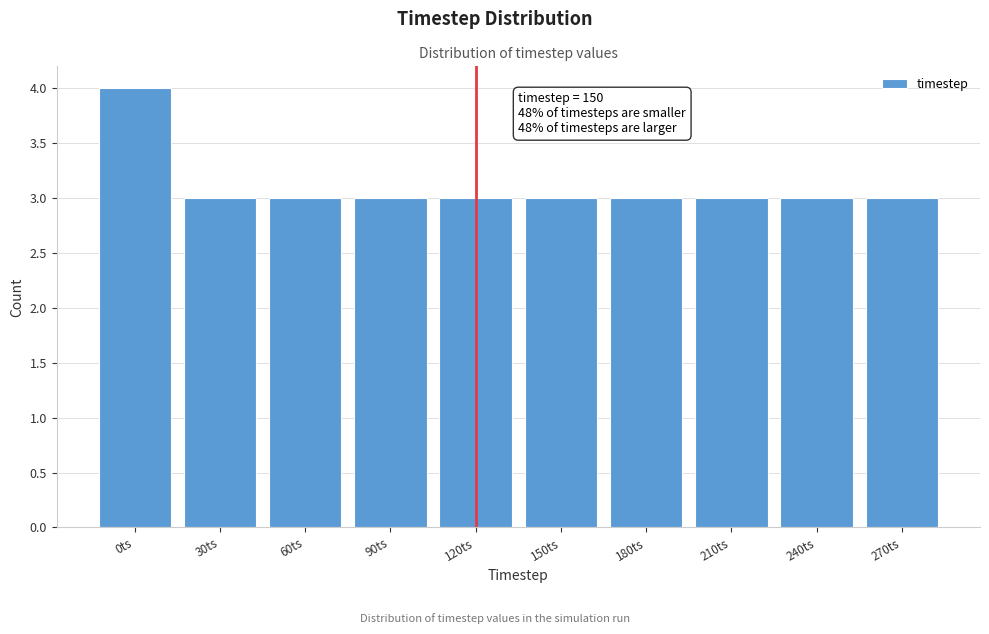

Reading left to right, list all the values displayed in this chart.

0ts=4	30ts=3	60ts=3	90ts=3	120ts=3	150ts=3	180ts=3	210ts=3	240ts=3	270ts=3